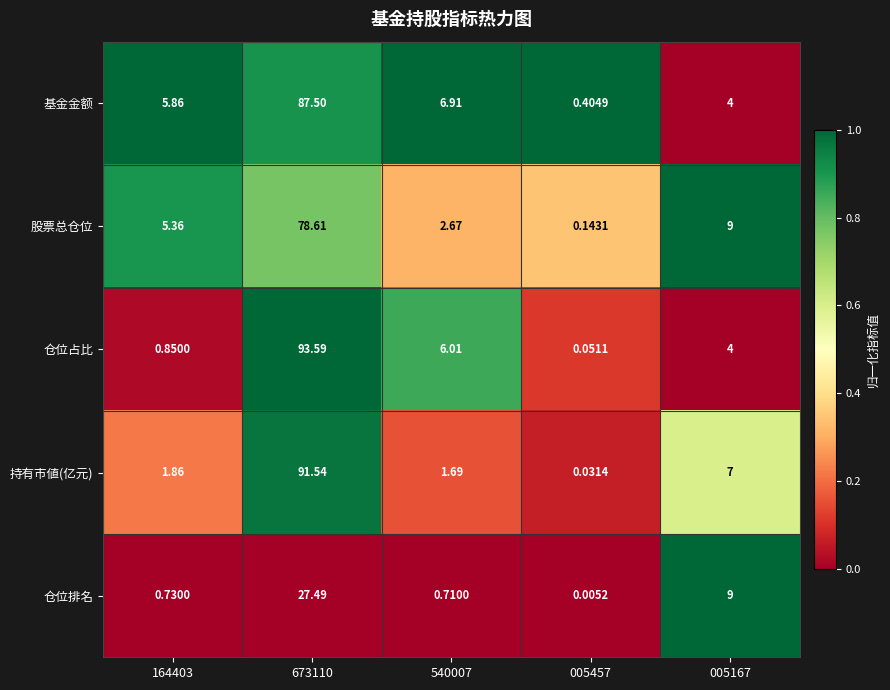

List the series in order of their peak value, lowest first.

仓位排名, 股票总仓位, 基金金额, 持有市値(亿元), 仓位占比